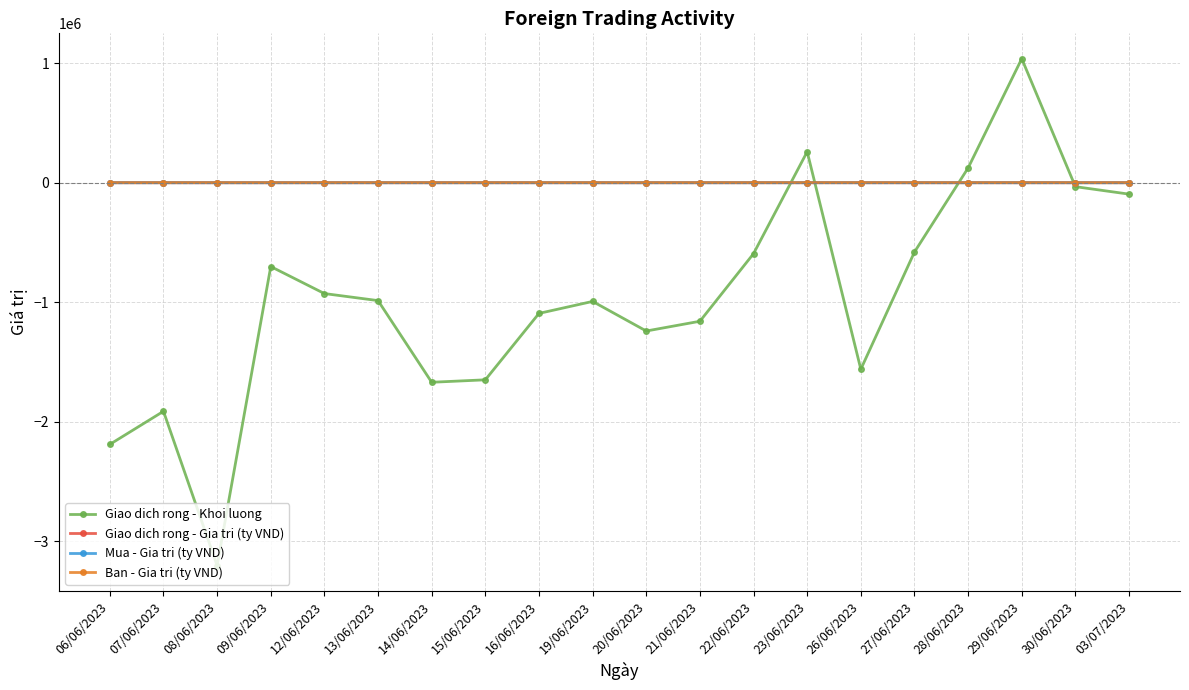

What is the label of the 5th point from the left?

12/06/2023